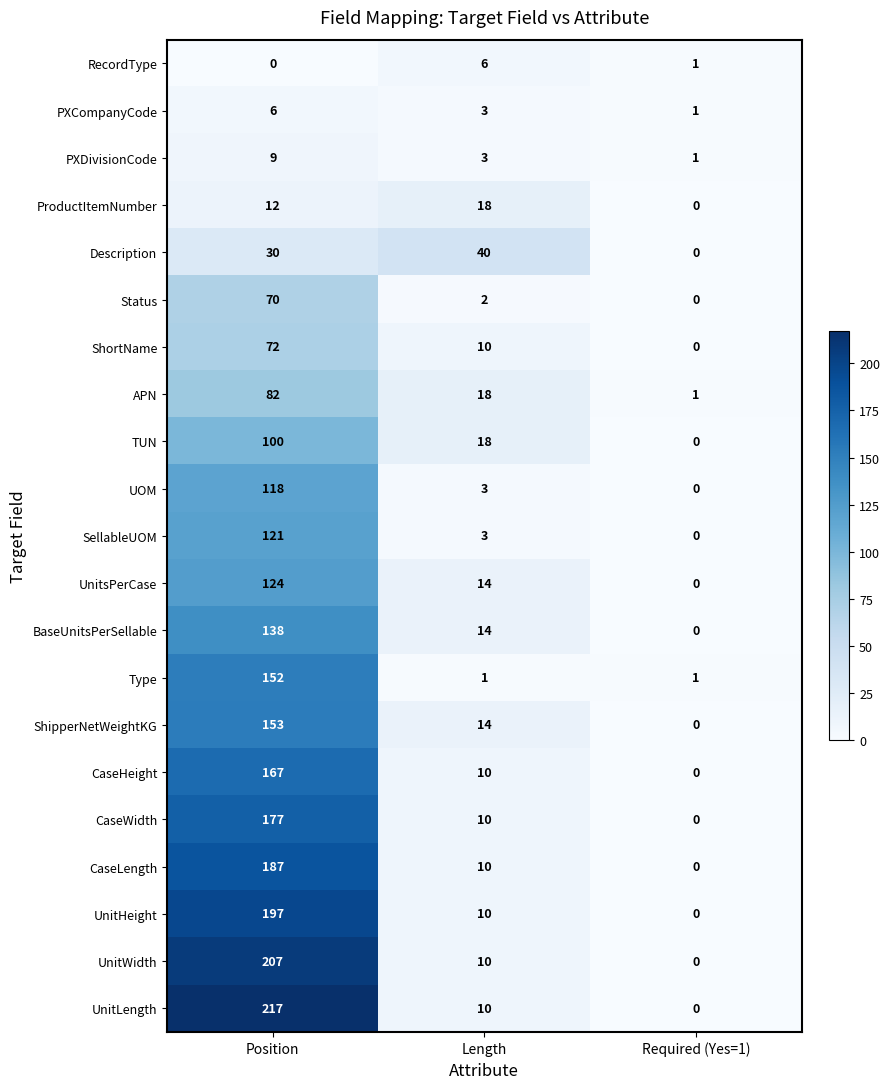

The BaseUnitsPerSellable series shows 0 at Required (Yes=1). True or false?

True